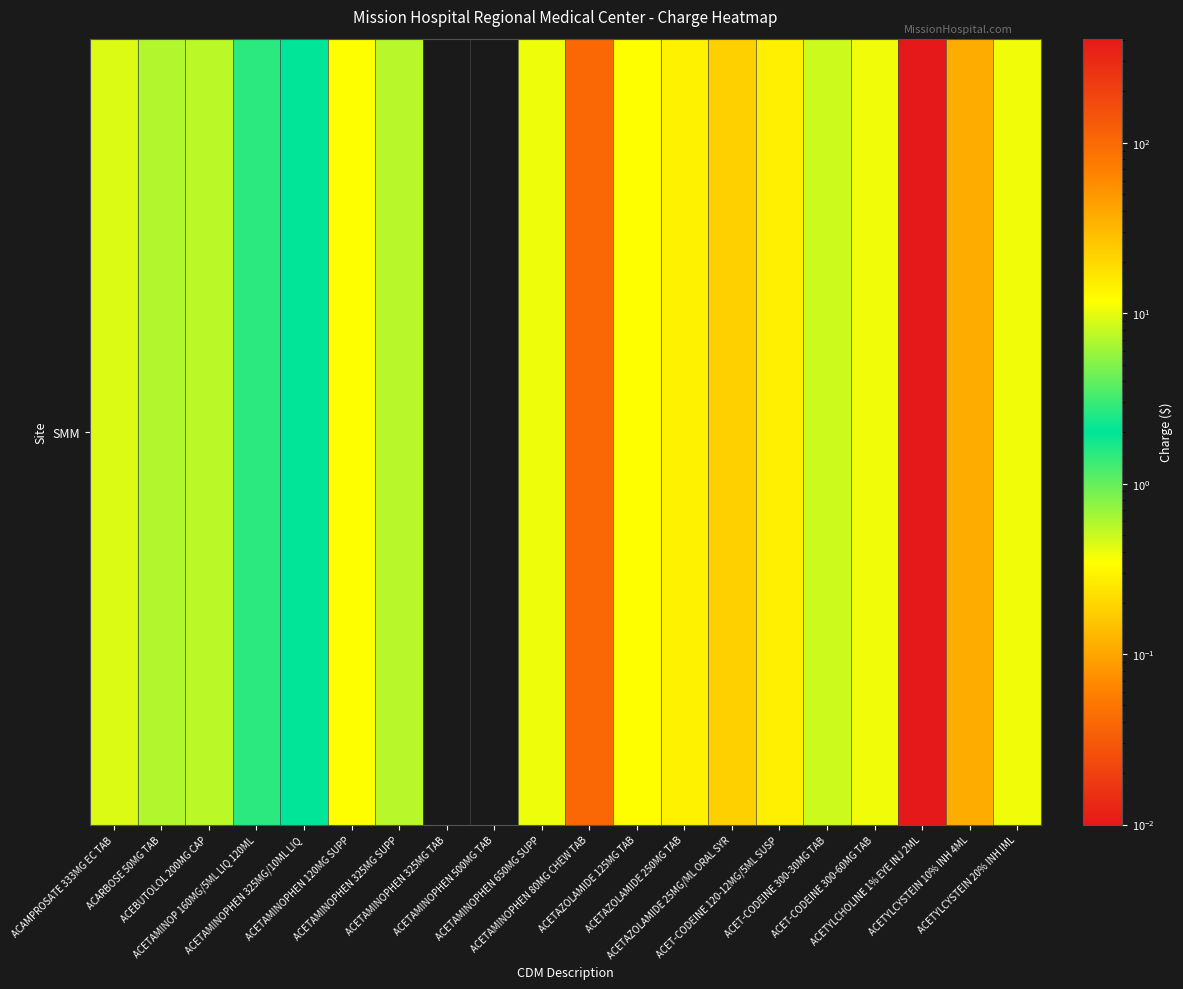

What is the difference between the second highest and second lowest values?

36.8